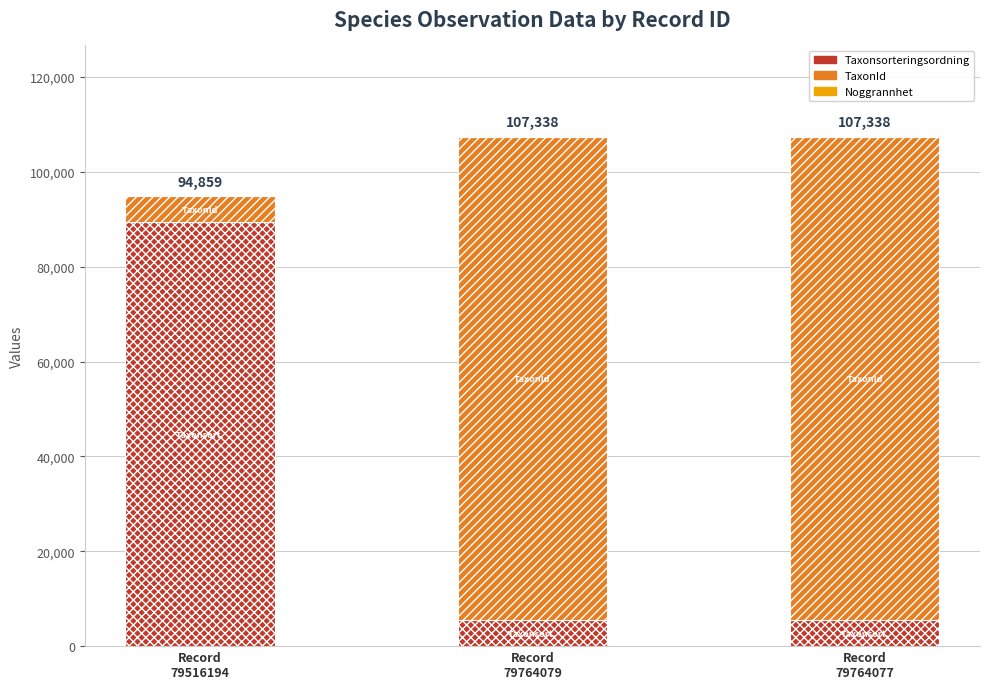

What is the maximum value for Taxonsorteringsordning?

89412